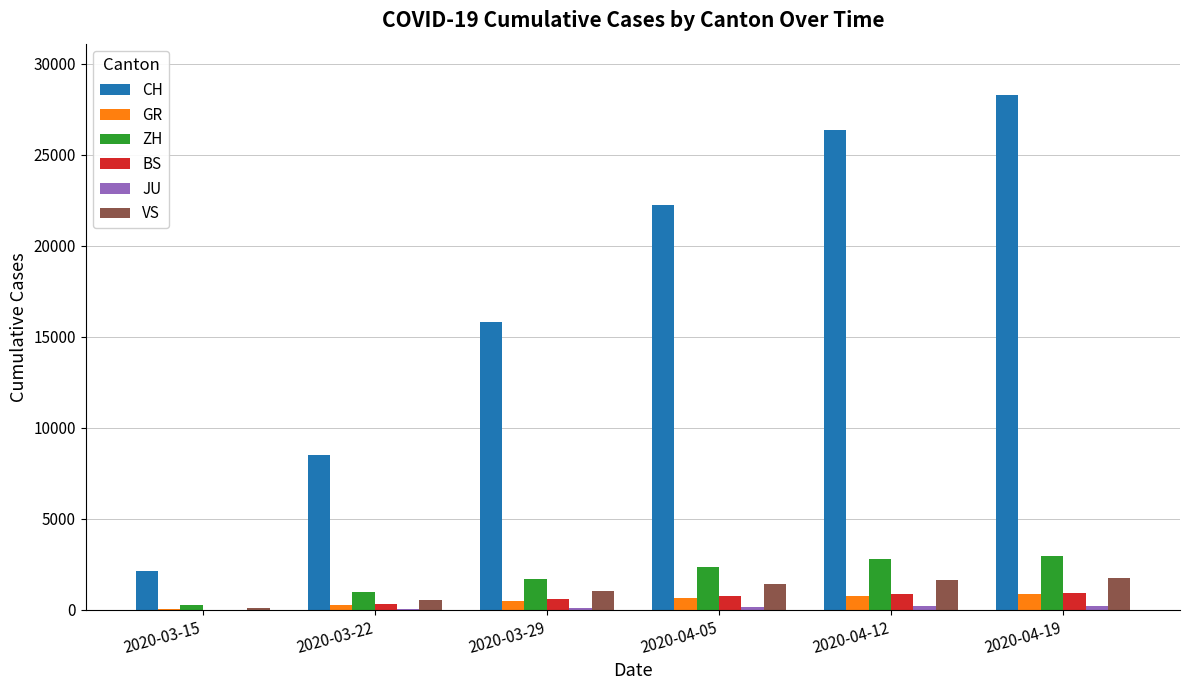

At which category does the chart reach its peak across all series?

2020-04-19